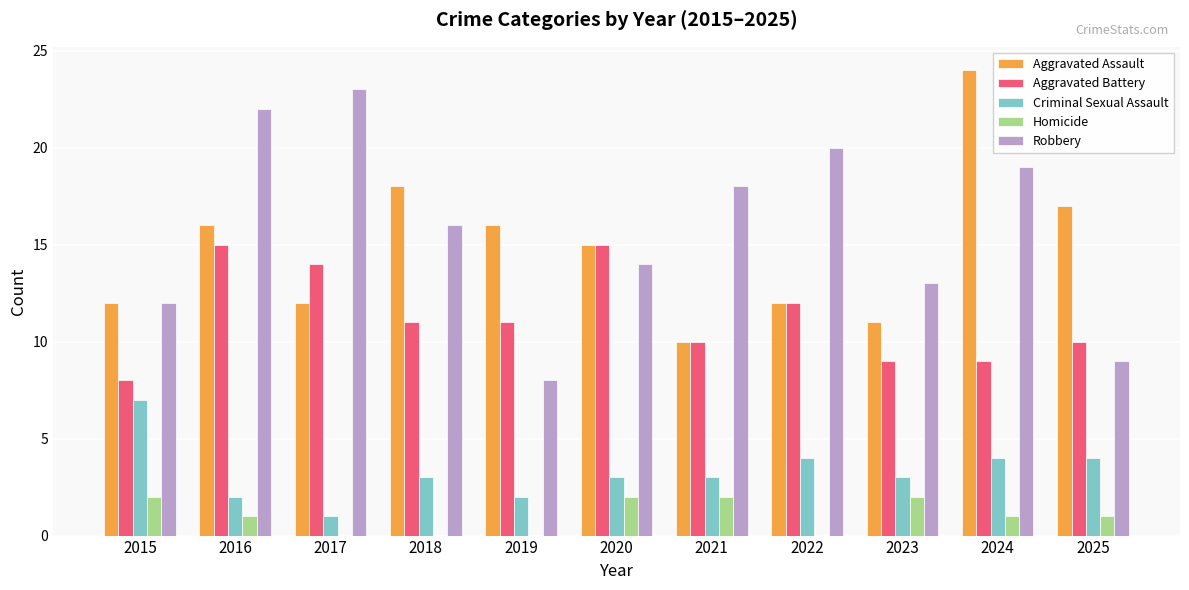

Read the Aggravated Battery value at 2025.

10